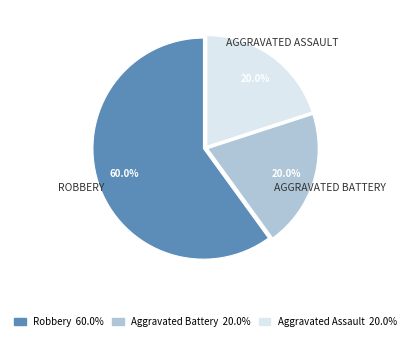

Between Robbery and Aggravated Assault, which is larger?

Robbery